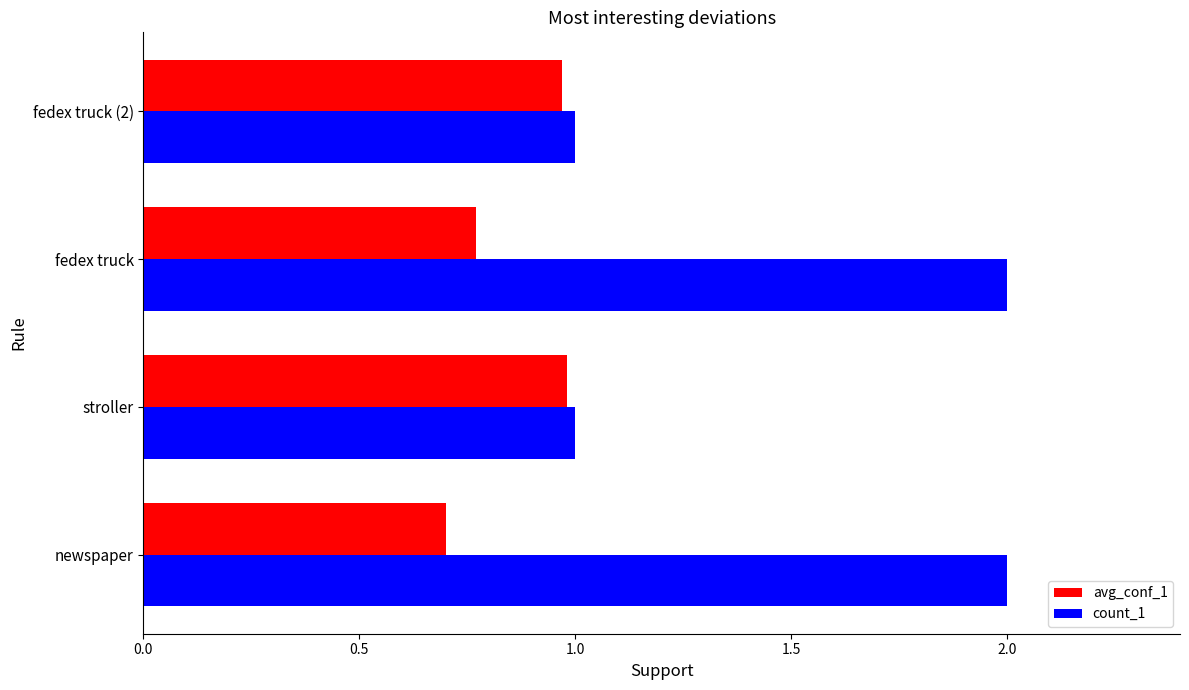

At which category is the sum across all series the highest?

fedex truck